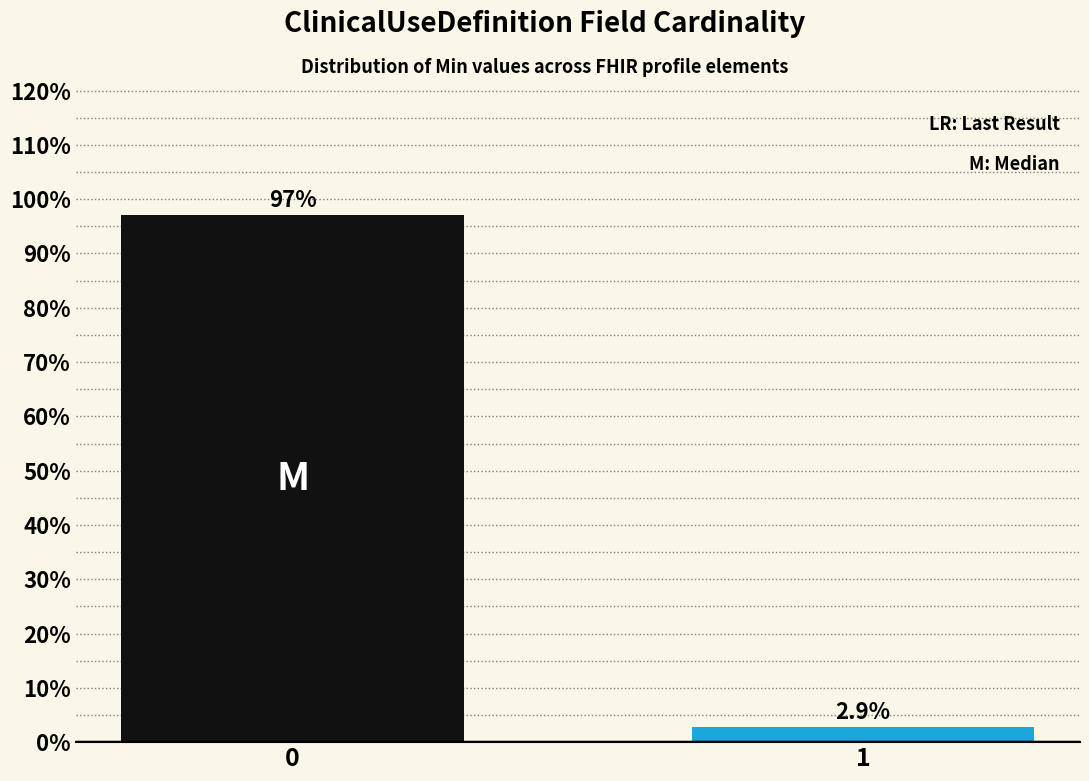

Reading left to right, what are all the values shown in this chart?

0=97.1	1=2.9